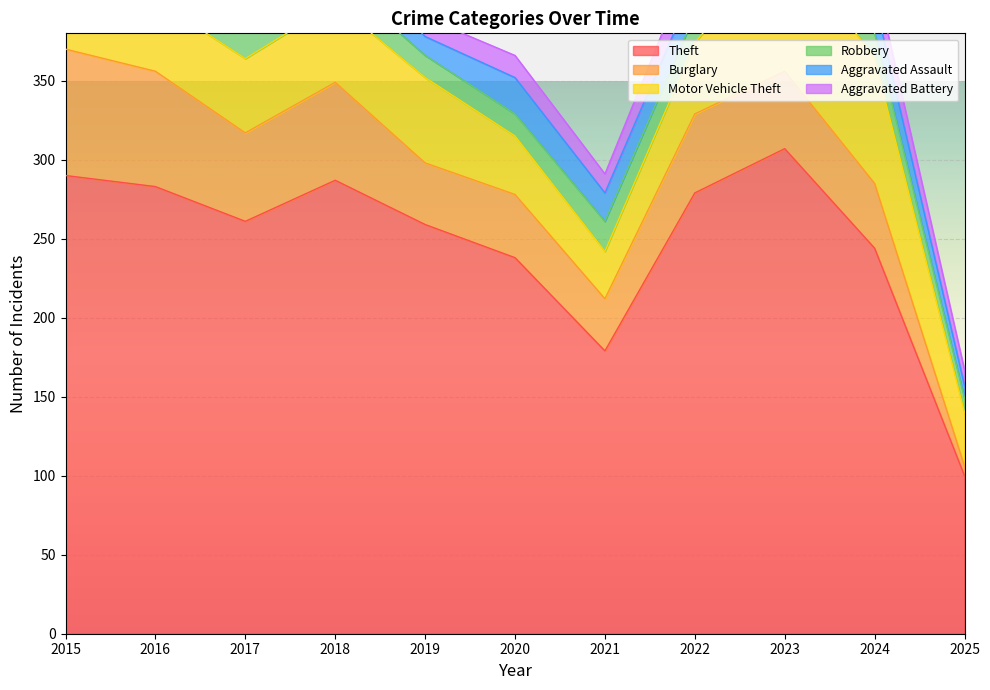

The value of Theft at 2022 is 79. True or false?

False